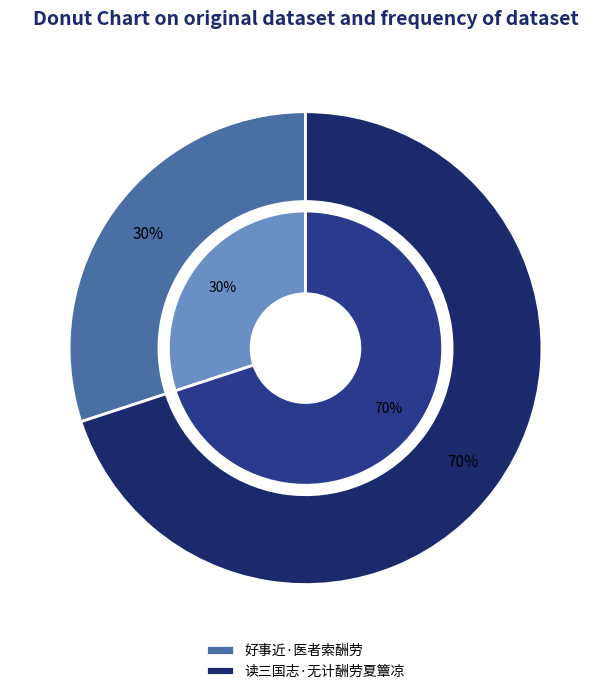

Is it true that 读三国志·无计酬劳夏簟凉 is 70% of the pie?

True